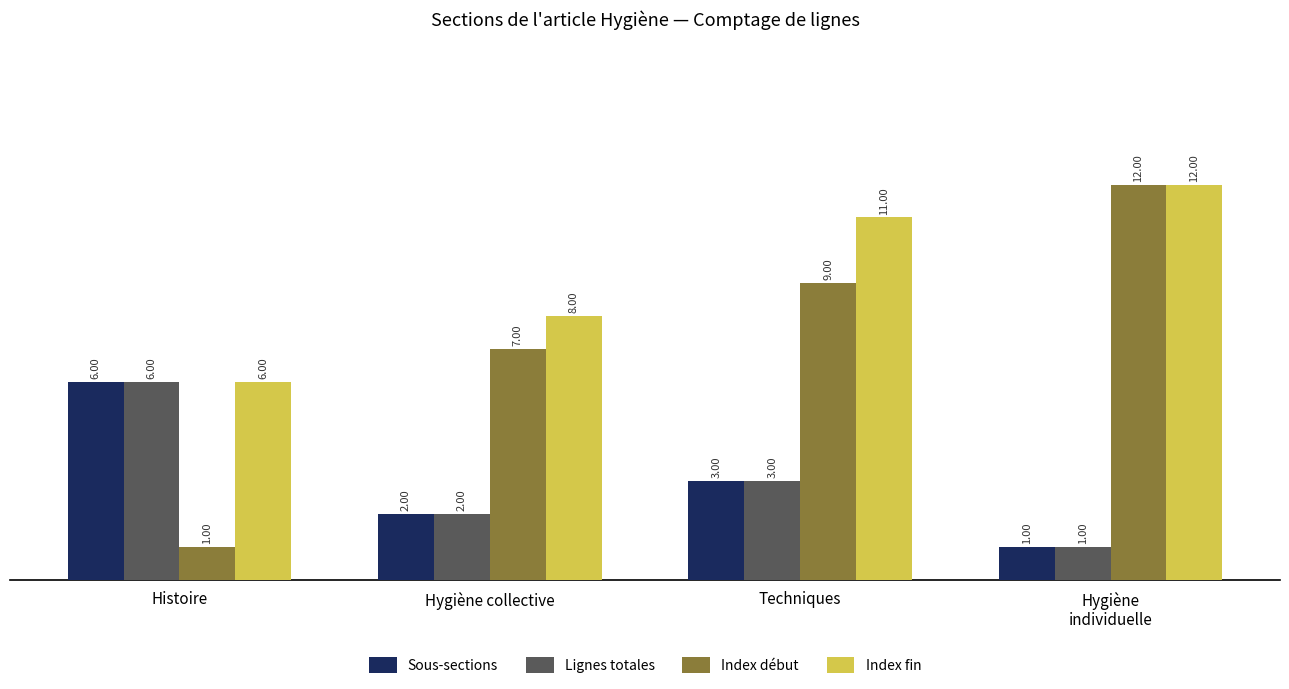

How many bars are there in total?

16